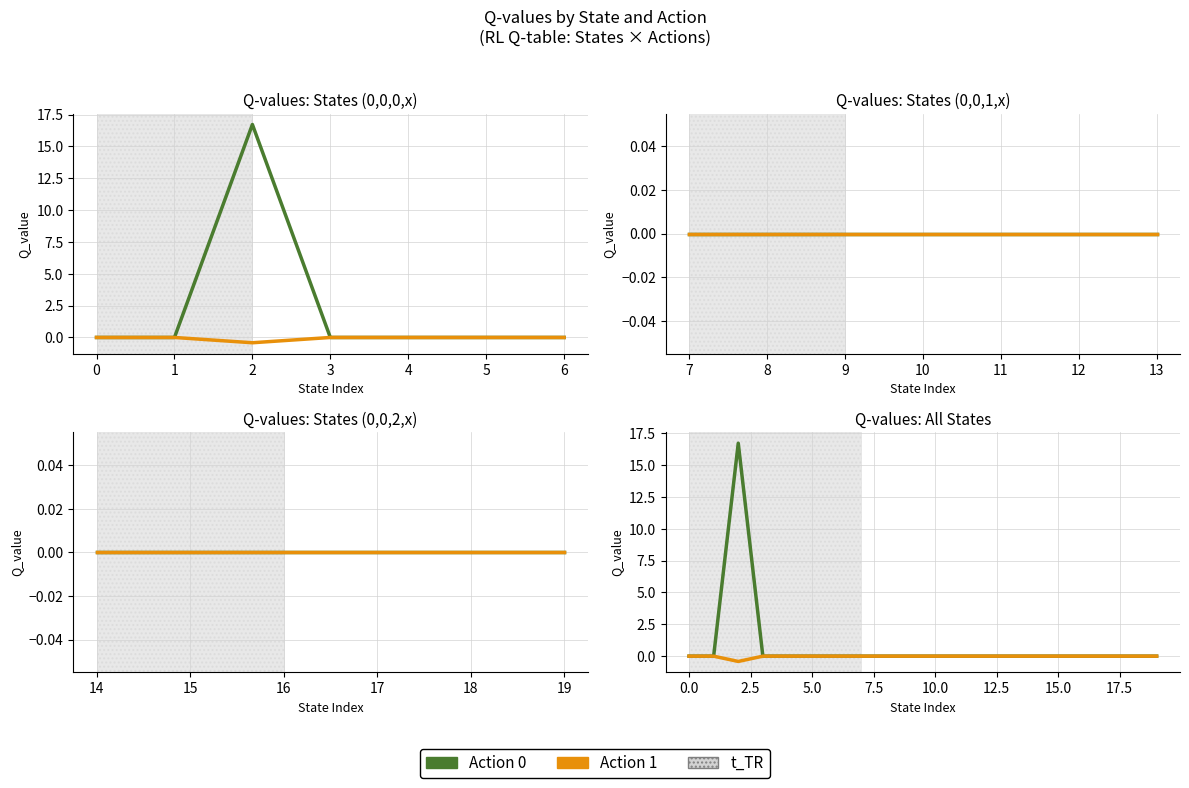

What is the minimum value shown in the chart?

-0.4